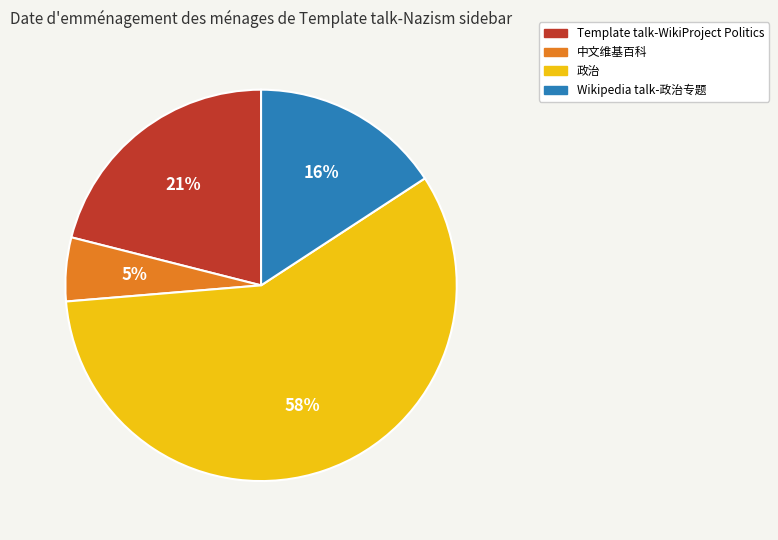

To the nearest percent, what percentage of the pie is 政治?

58%